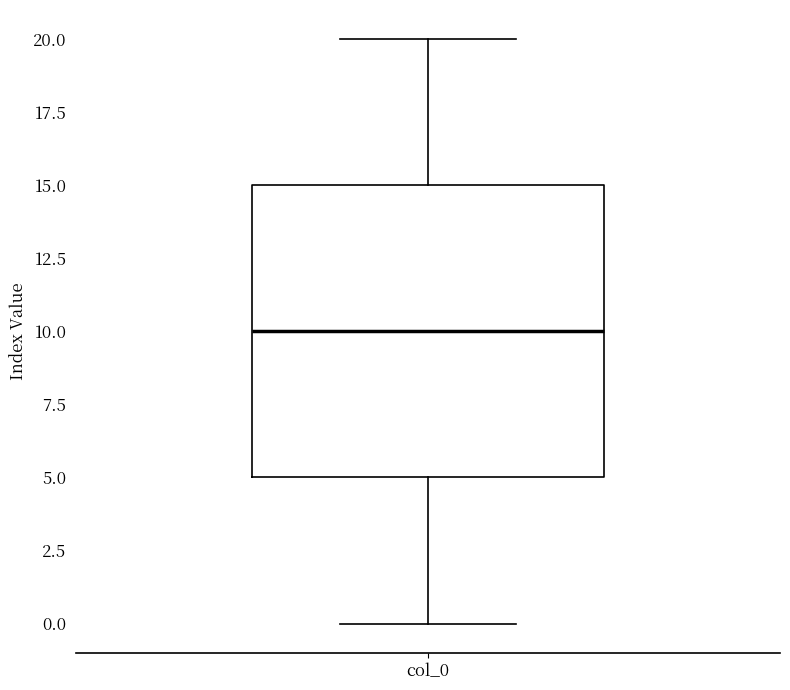

Transcribe this box plot: give where the median line is, the range the box spans, and where the two whiskers end, as read against the y-axis. The values are not printed on the chart, so give them approximately, as read against the axis.

median 10, box 5 to 15, whiskers 0 to 20